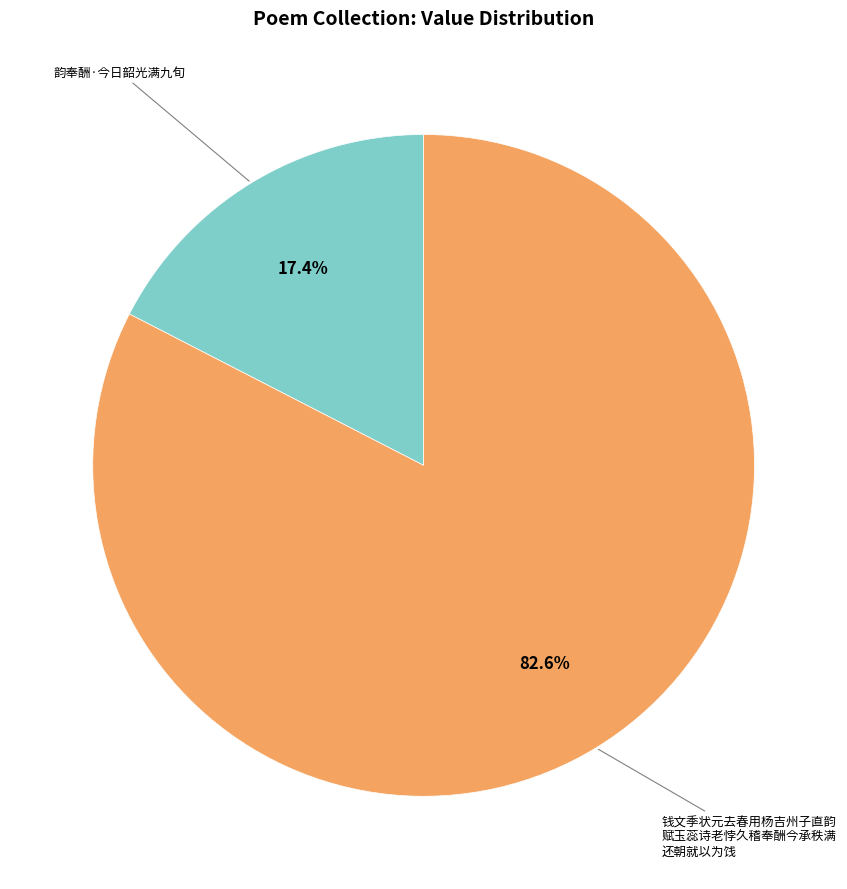

Does any single category account for the majority?

Yes